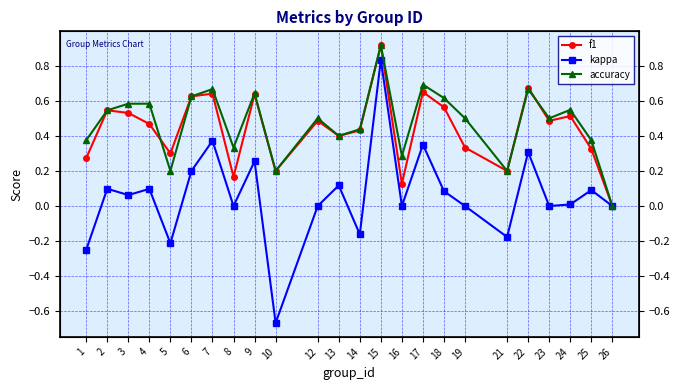

The f1 series shows 0.6 at 6. True or false?

True